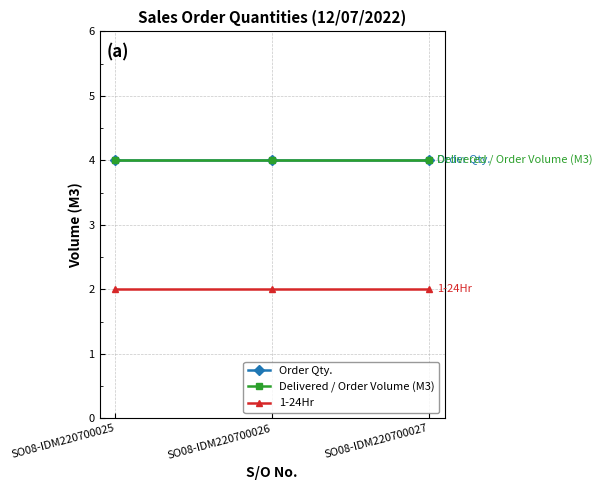

Is the value of Delivered / Order Volume (M3) at SO08-IDM220700025 greater than the value of 1-24Hr at SO08-IDM220700026?

Yes